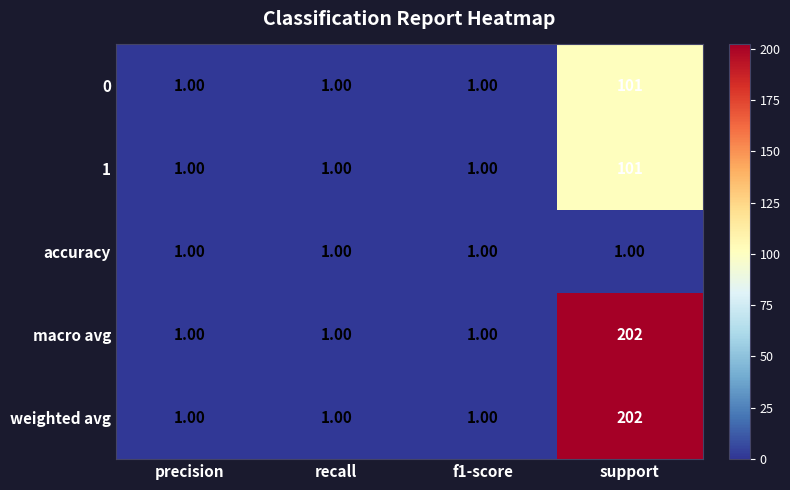

What is the difference between the maximum and second lowest values in the weighted avg series?

201